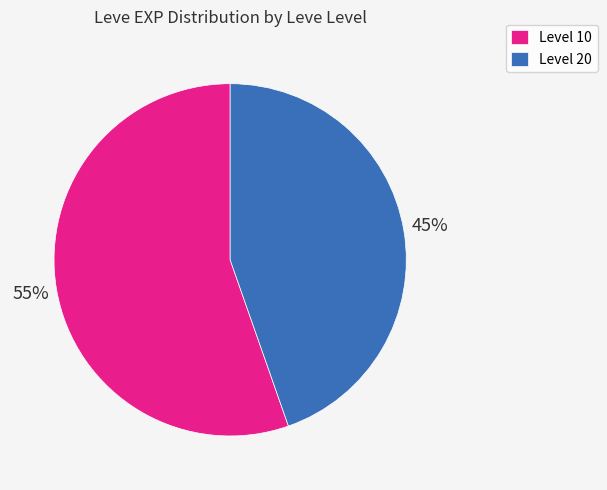

Do Level 20 and Level 10 together represent more than half of the pie?

Yes